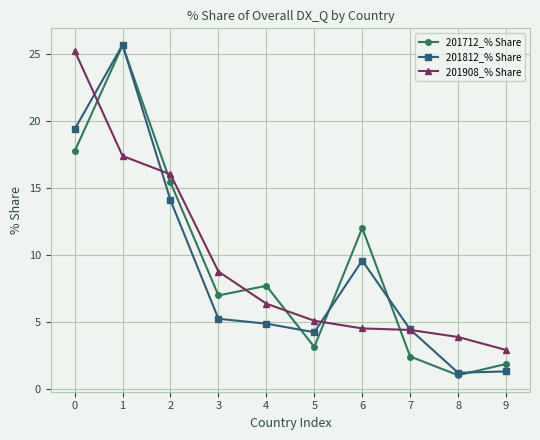

At which label is 201812_% Share closest to 13?

2